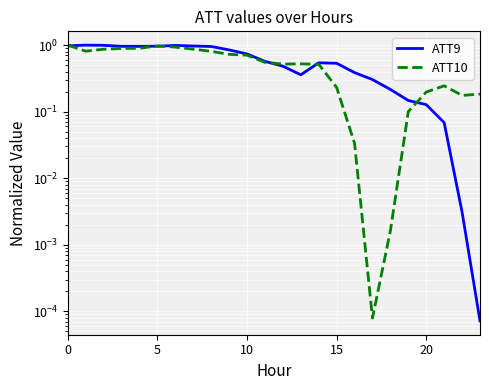

True or false: ATT10 and ATT9 cross at least once.

True